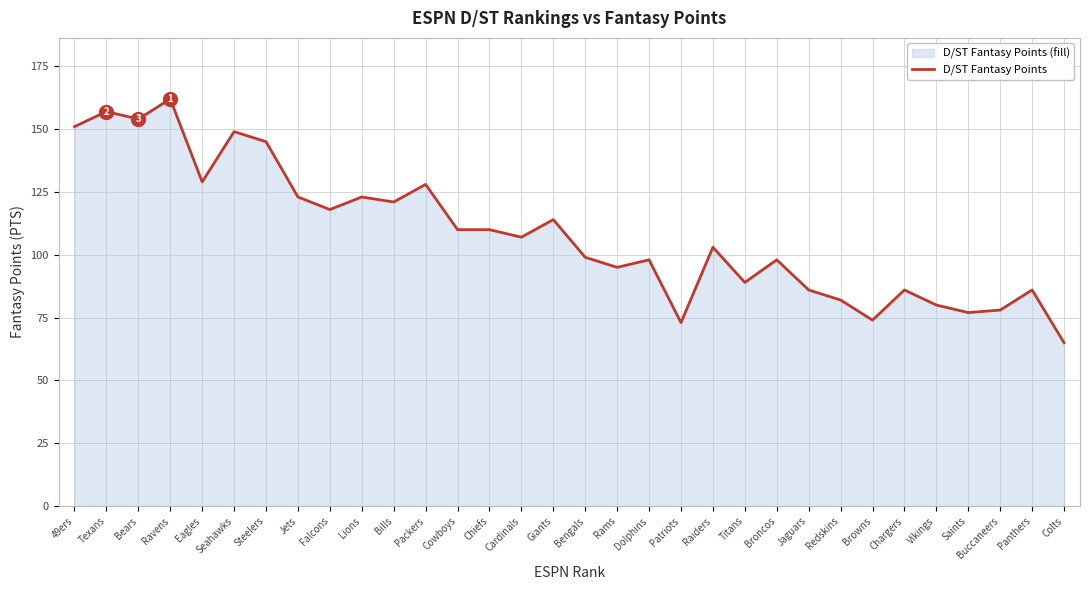

What is the sum of all values?

3470